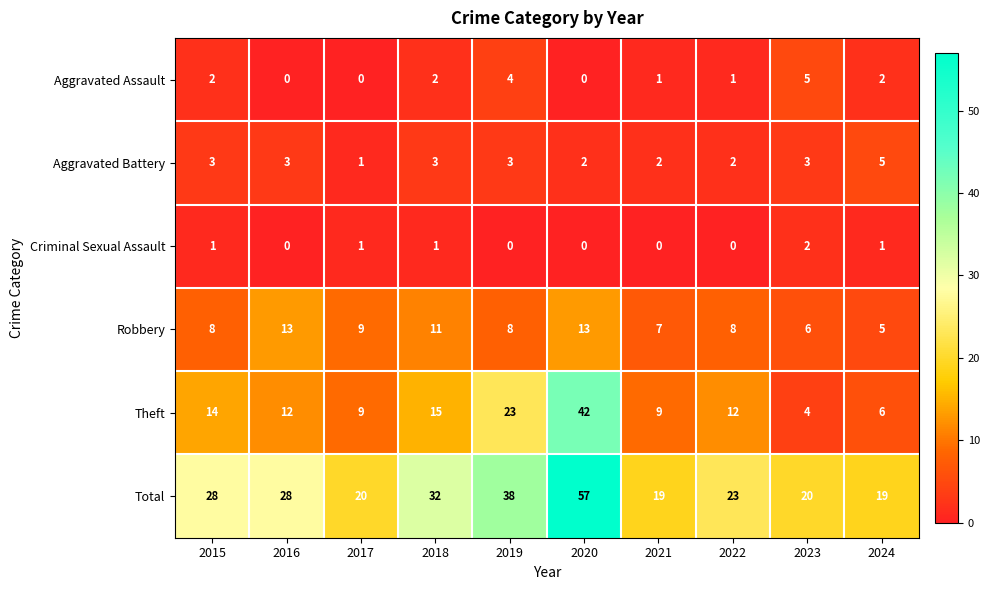

Which series has the largest total across all categories?

Total